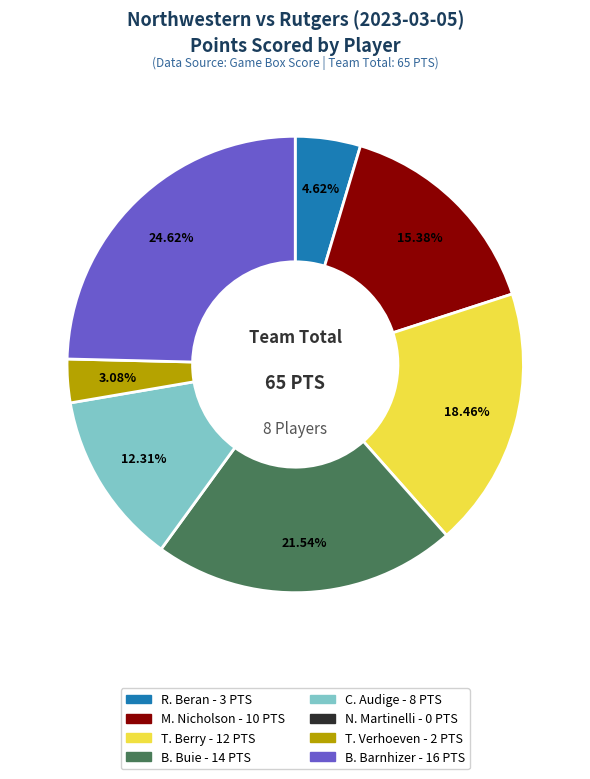

Is there any slice that represents more than half of the pie?

No